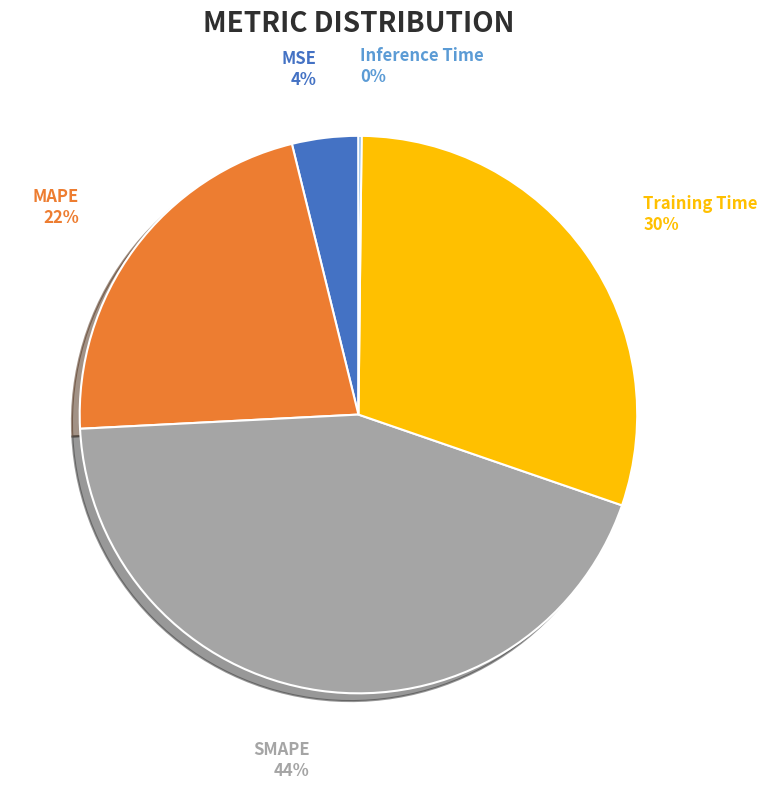

Is there any slice that represents more than half of the pie?

No